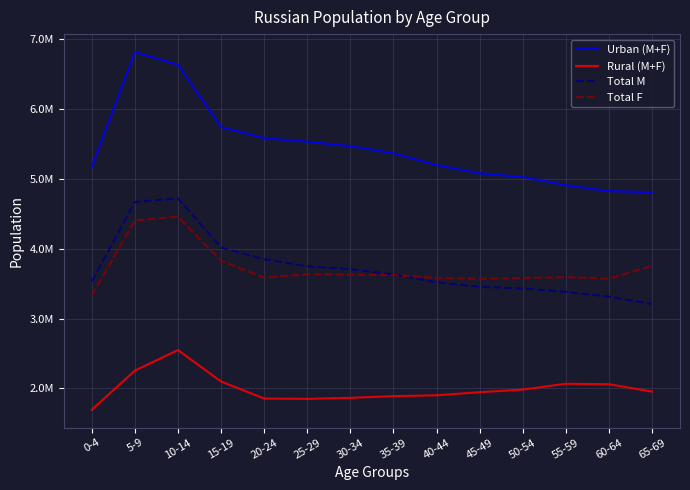

True or false: Total M and Rural (M+F) cross at least once.

False